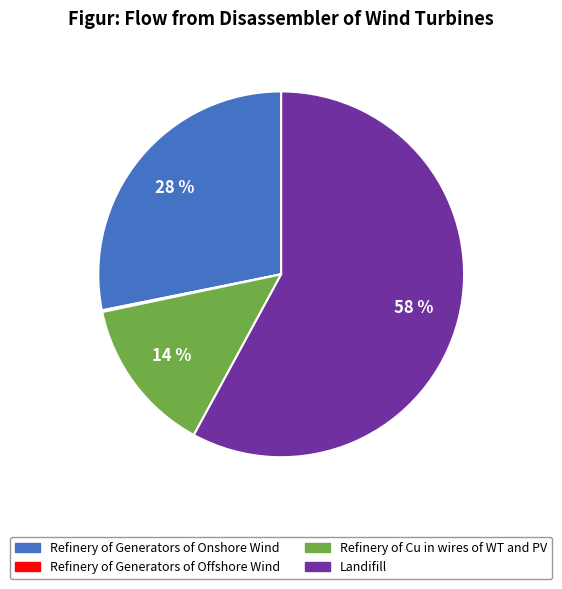

Does any single category account for the majority?

Yes